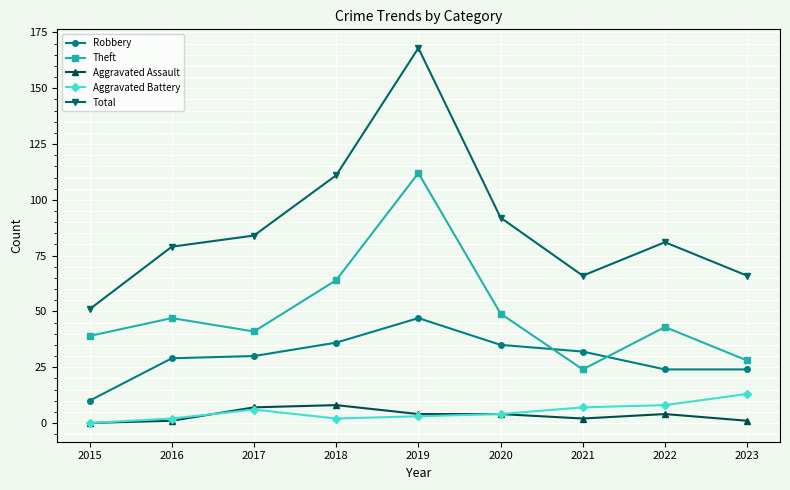

What value does the Theft series have at 2022?

43